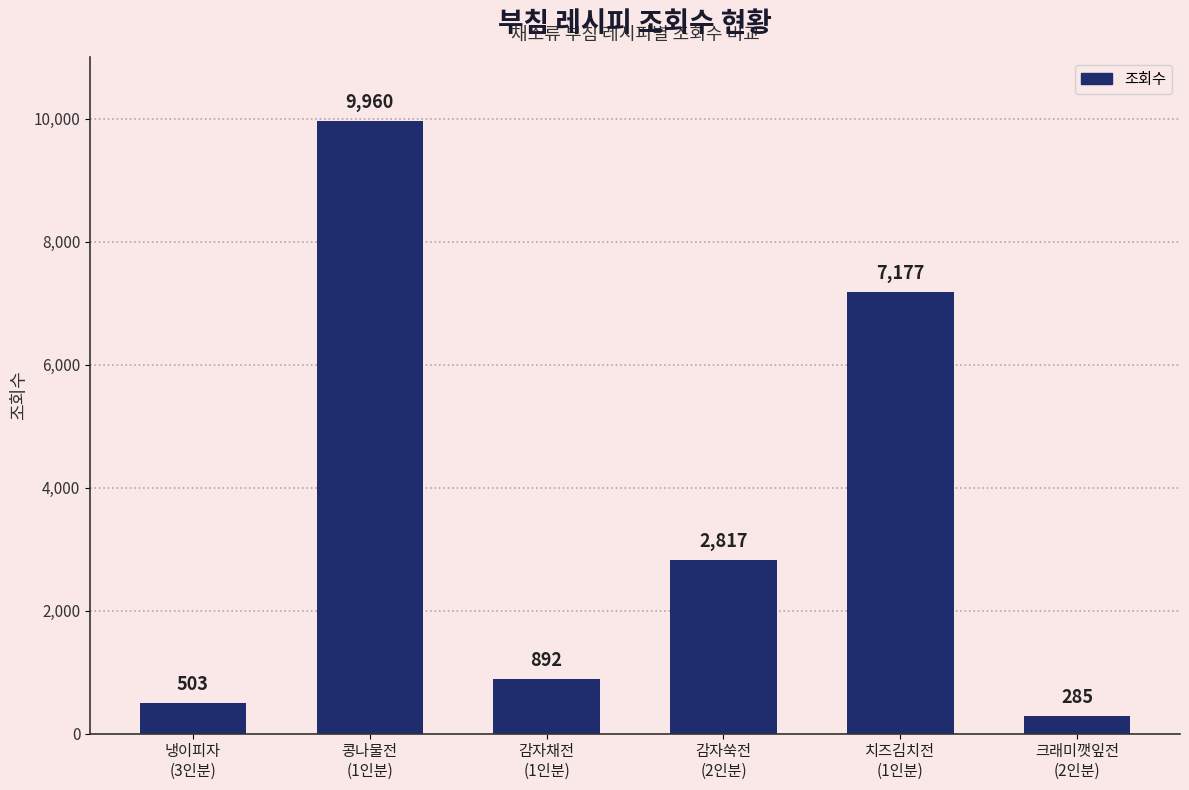

What is the sum of the values at 감자채전
(1인분) and 콩나물전
(1인분)?

10852